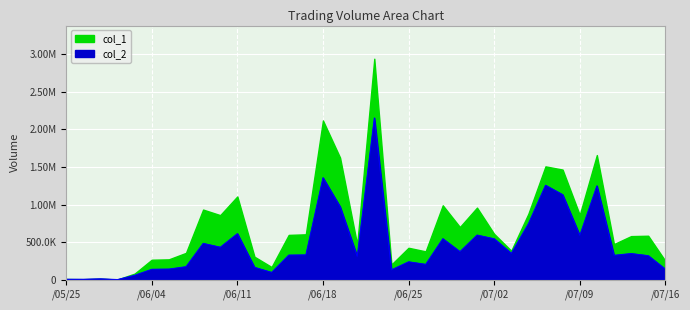

How many interior local peaks (higher than both neighbors) does the data have?

11